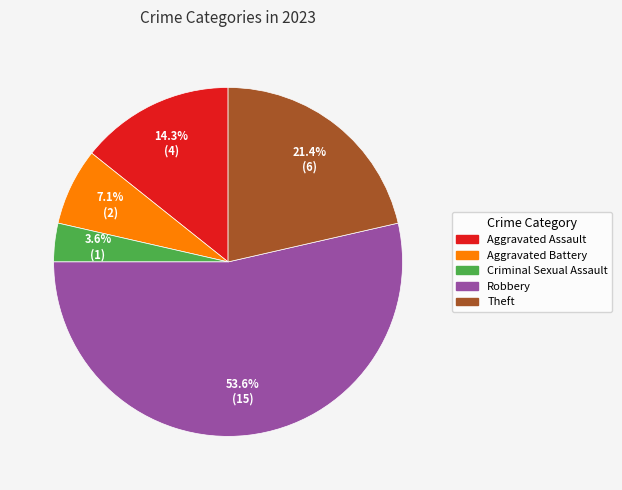

How many slices are in this pie chart?

5